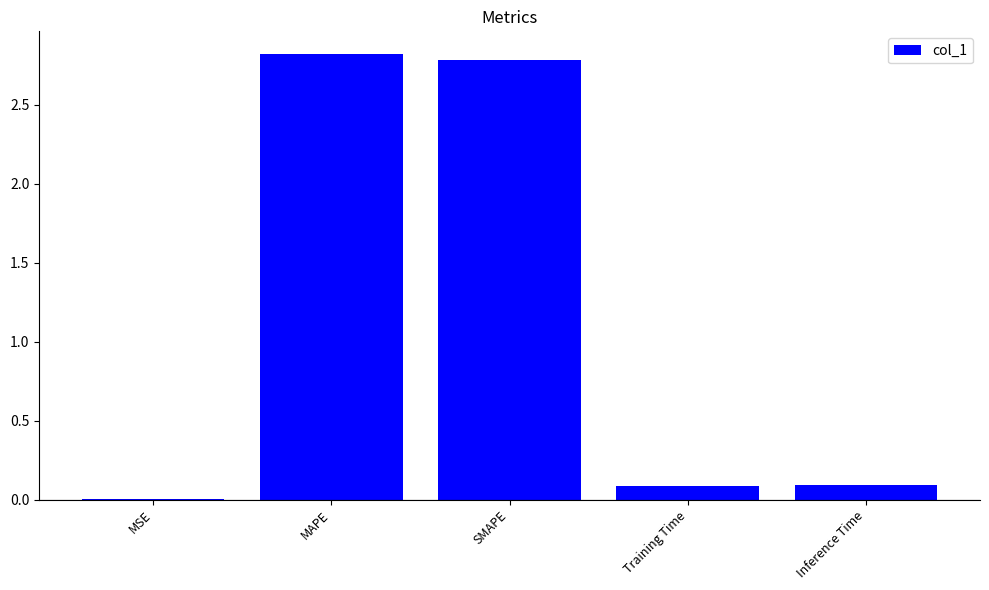

The value at MAPE is 2.8. True or false?

True